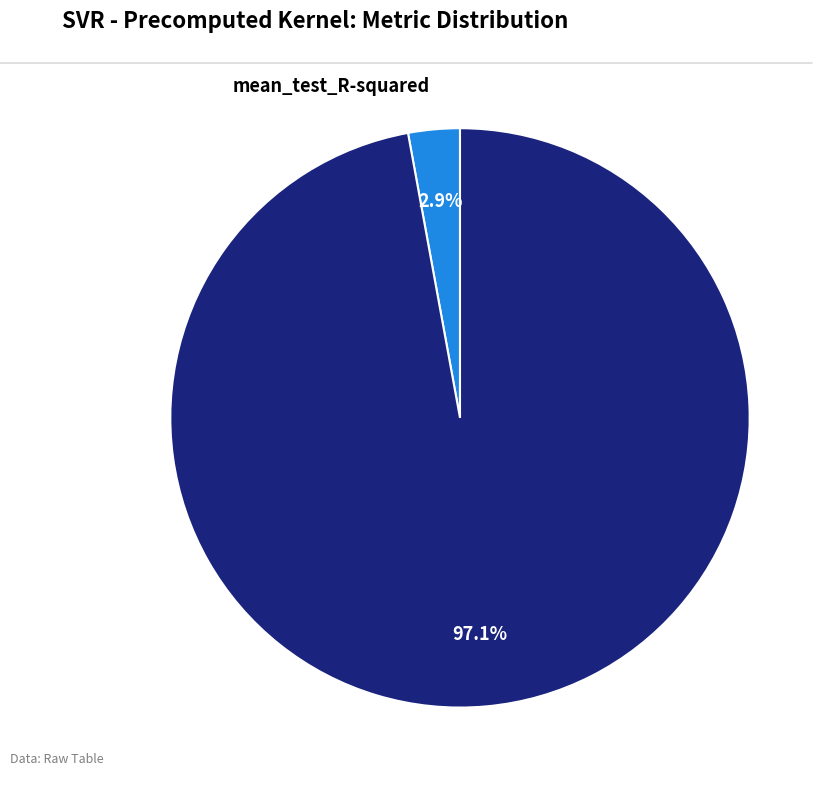

Does any single category account for the majority?

Yes